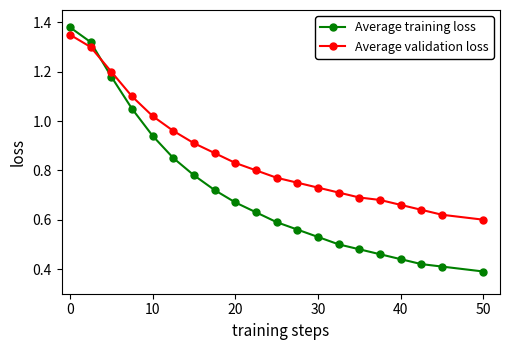

Rank the series by their average value, from highest to lowest.

Average validation loss, Average training loss